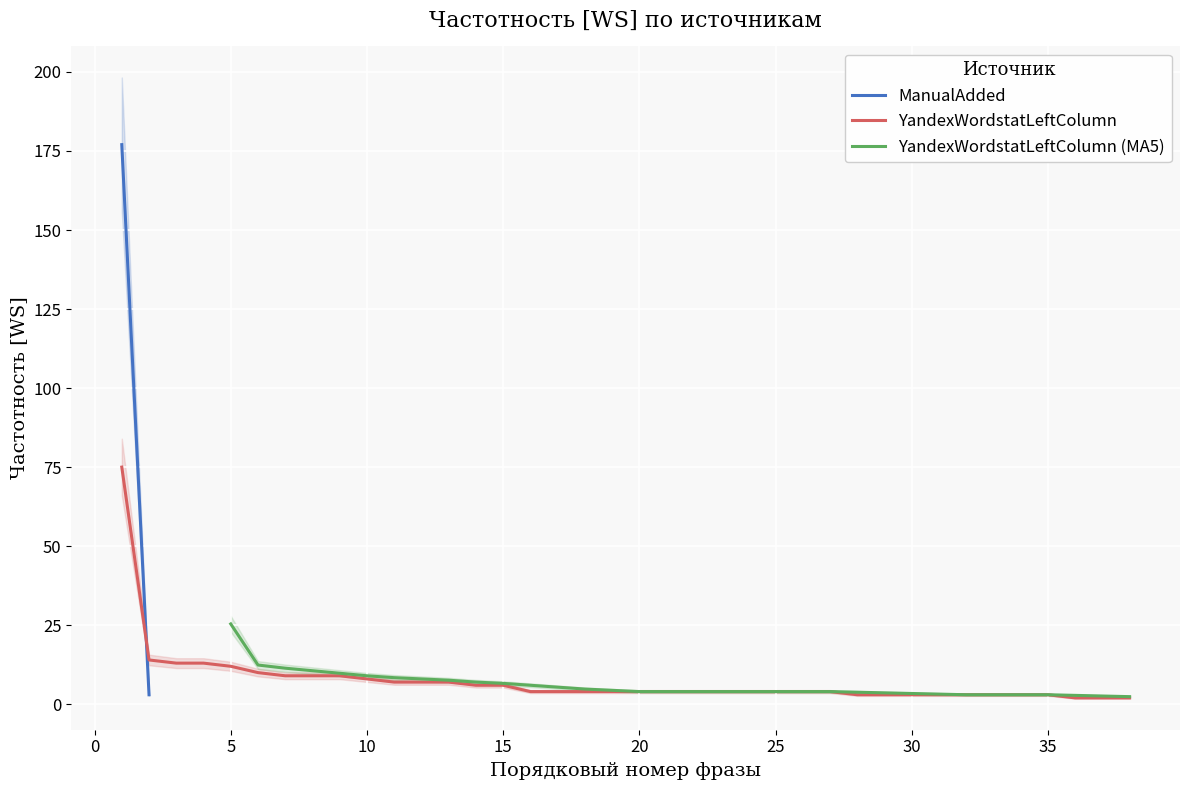

True or false: YandexWordstatLeftColumn has a value of 19 at 5.

False